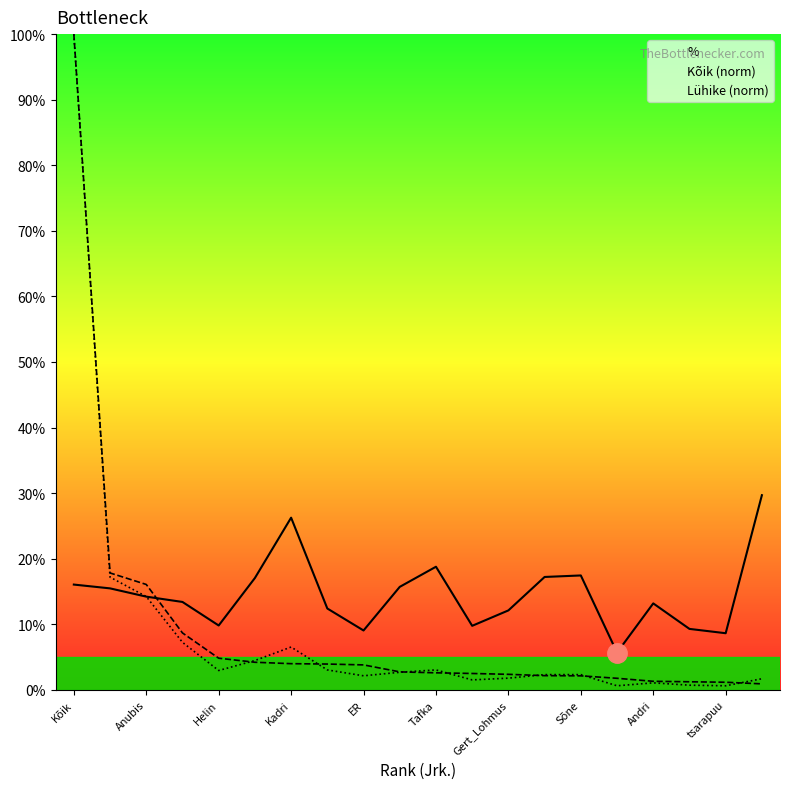

True or false: % and Kõik (norm) intersect in this chart.

True